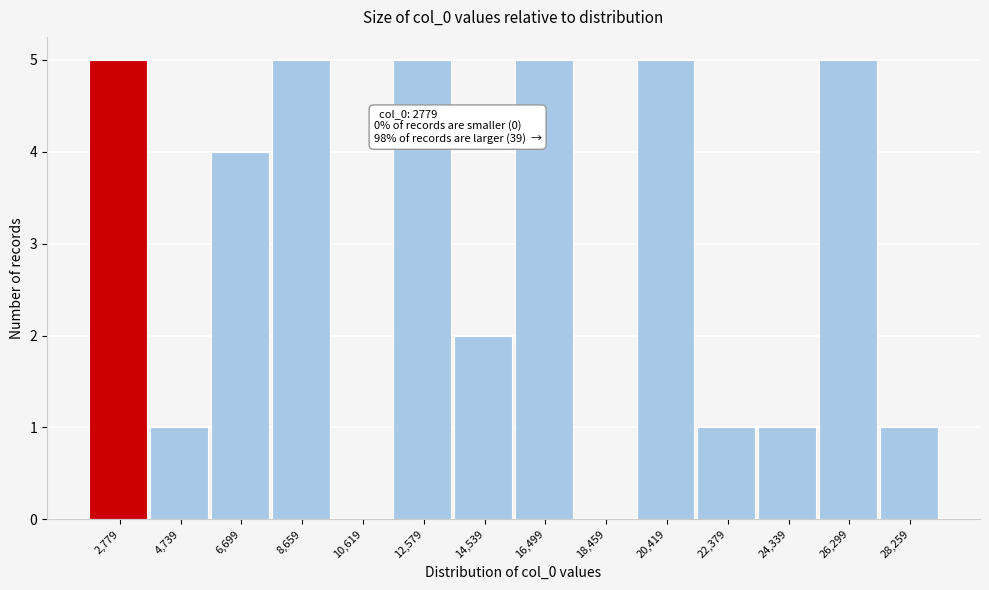

Reading right to left, list all the values displayed in this chart.

28,259=1	26,299=5	24,339=1	22,379=1	20,419=5	18,459=0	16,499=5	14,539=2	12,579=5	10,619=0	8,659=5	6,699=4	4,739=1	2,779=5